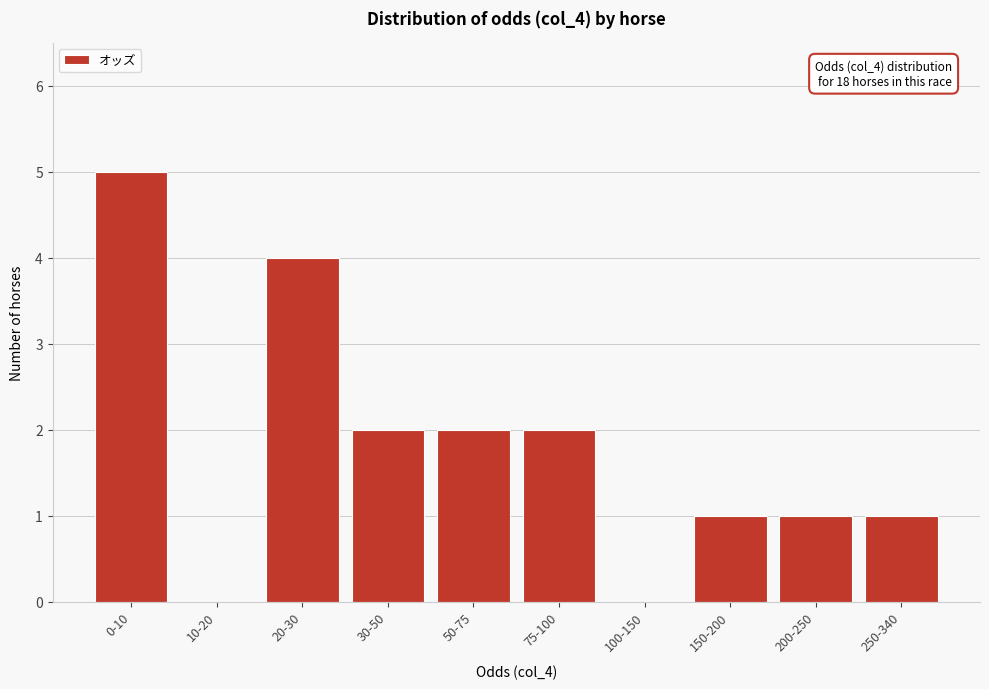

Reading right to left, list all the values displayed in this chart.

250-340=1	200-250=1	150-200=1	100-150=0	75-100=2	50-75=2	30-50=2	20-30=4	10-20=0	0-10=5